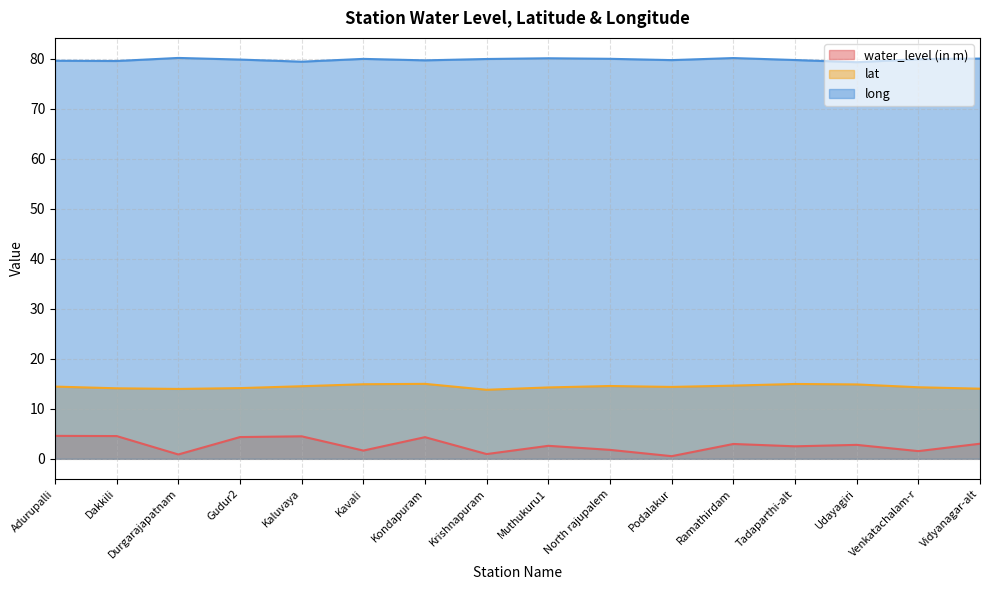

Which category has the lowest value across all series?

Podalakur